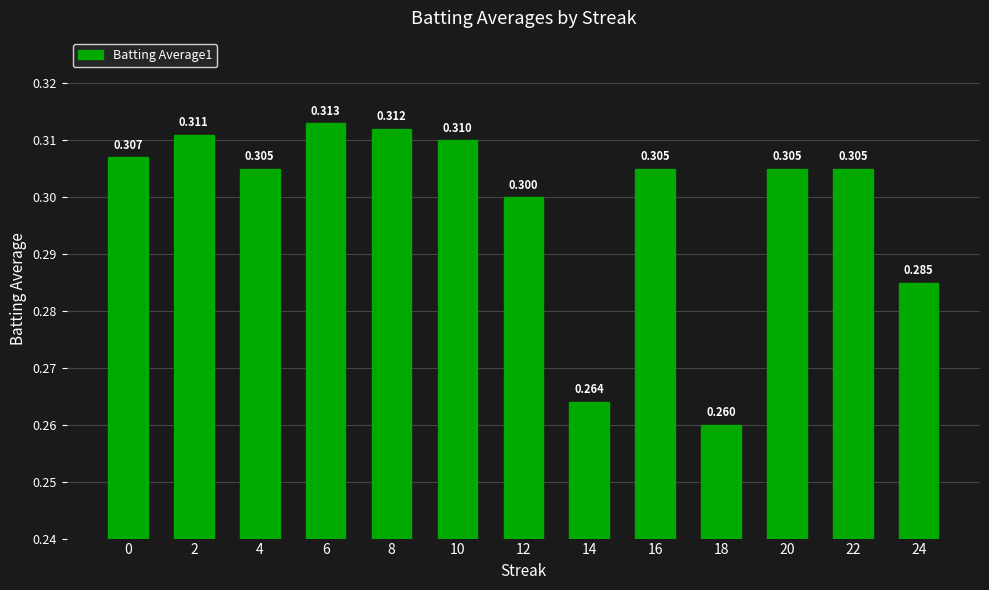

What is the maximum value shown in the chart?

0.3